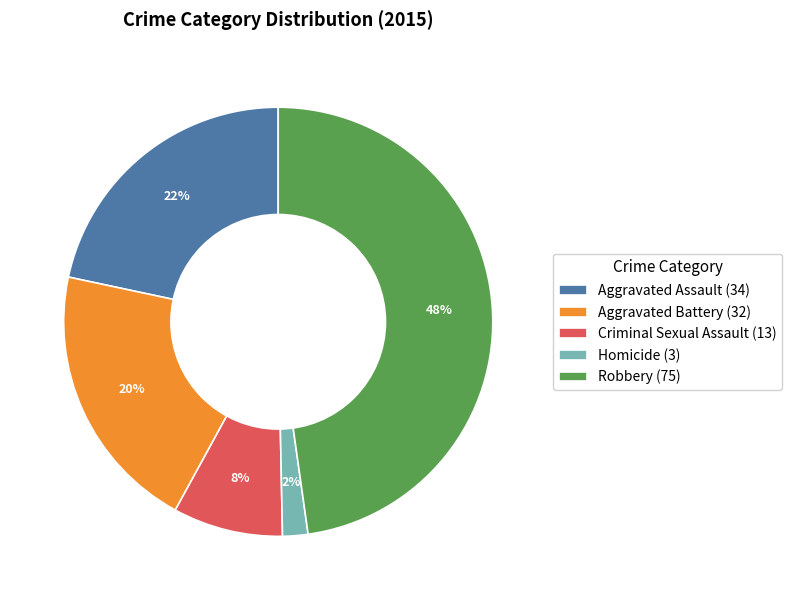

To the nearest percent, what is the average slice percentage?

20%